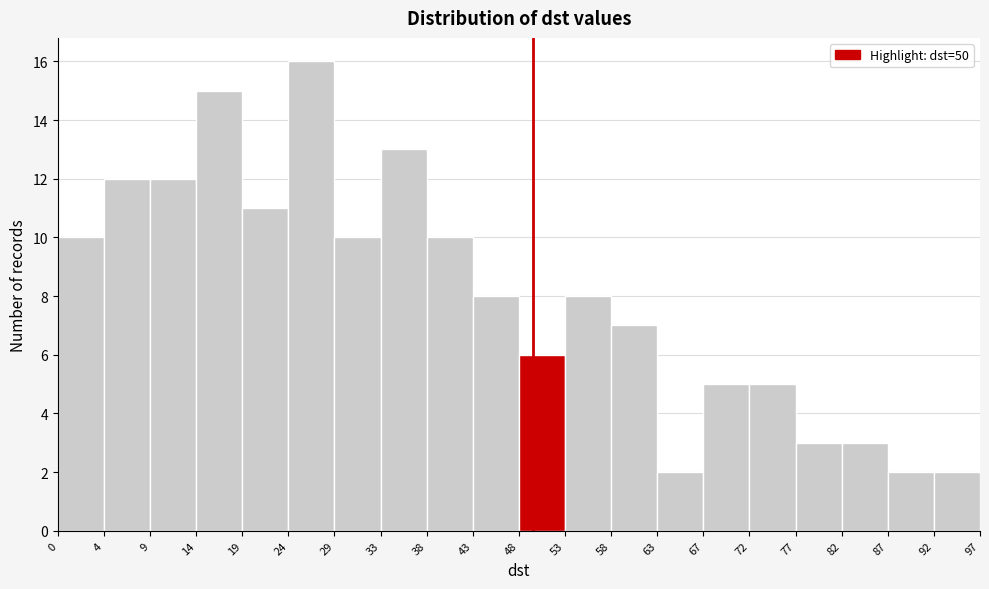

Over which range of the x-axis is the bar tallest?

24 to 29